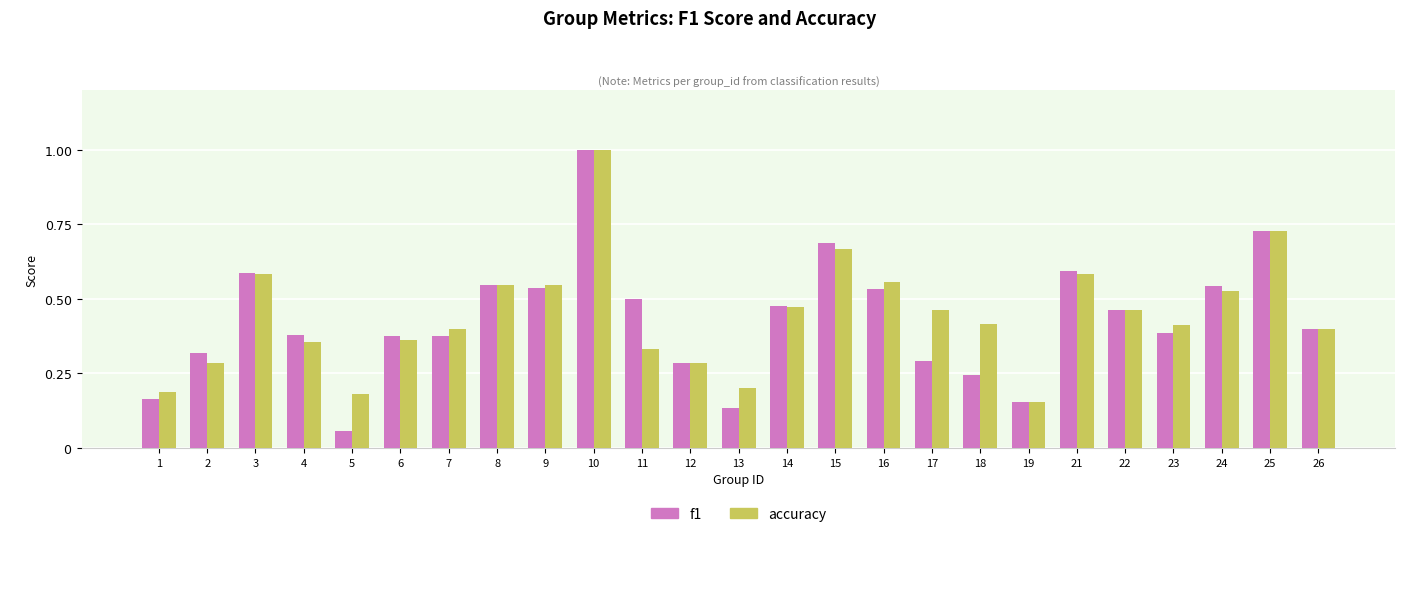

What is the difference between the maximum and second lowest values in the f1 series?

0.9